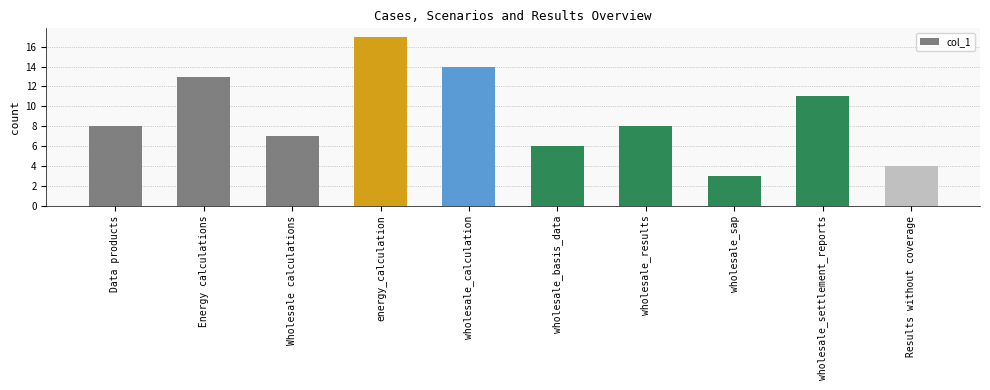

What position from the left is wholesale_settlement_reports?

9